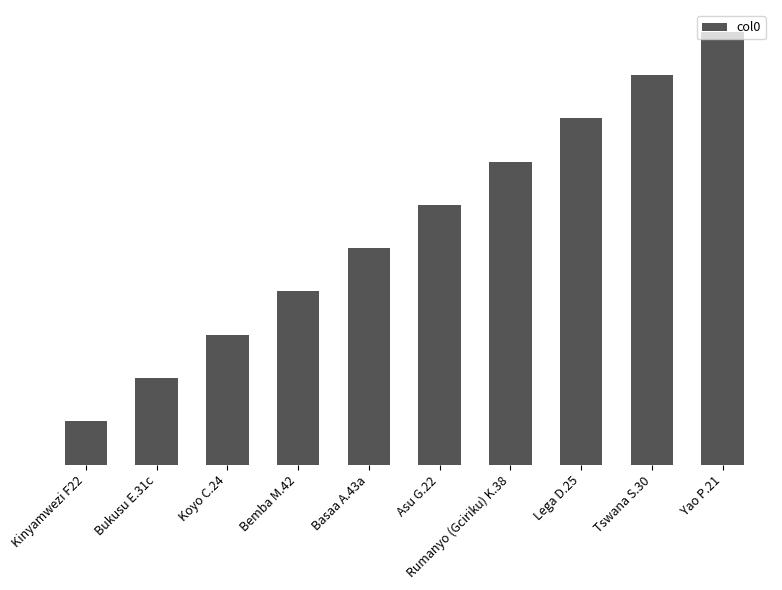

What is the maximum value shown in the chart?

10